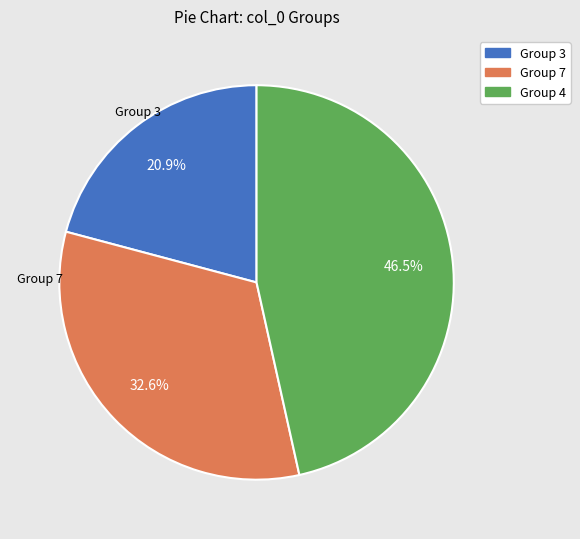

Is there a majority slice in this chart?

No